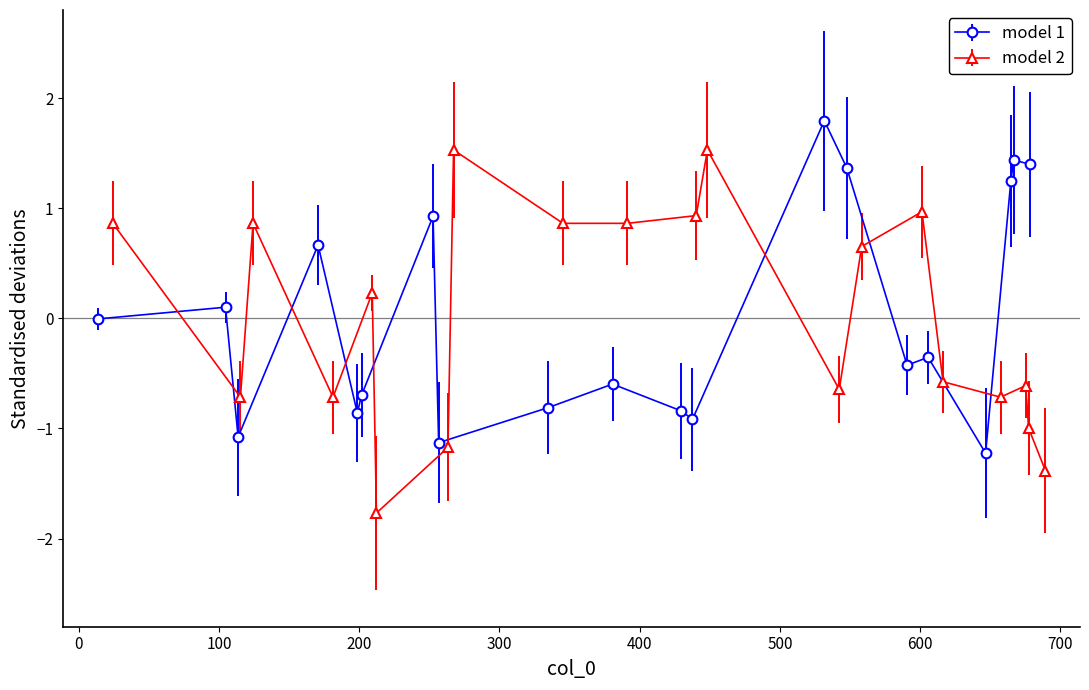

How many negative values does the col_3 series have?

12